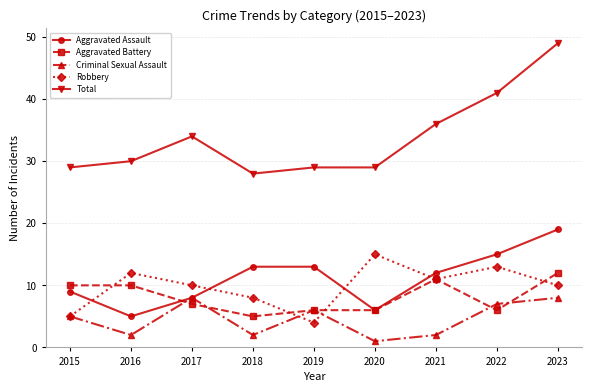

What is the total value across all series at 2016?

59